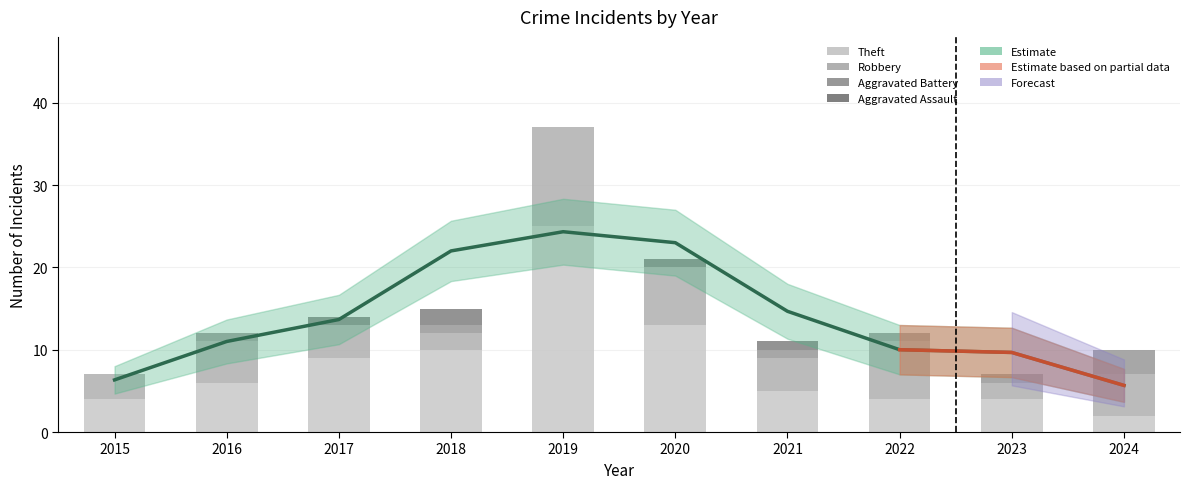

Reading left to right, what are all the values shown in this chart?

Theft: 4	6	9	10	25	13	5	4	4	2
Robbery: 3	5	4	2	12	7	4	7	2	5
Aggravated Battery: 0	1	0	1	0	0	1	1	1	3
Aggravated Assault: 0	0	1	2	0	1	1	0	0	0